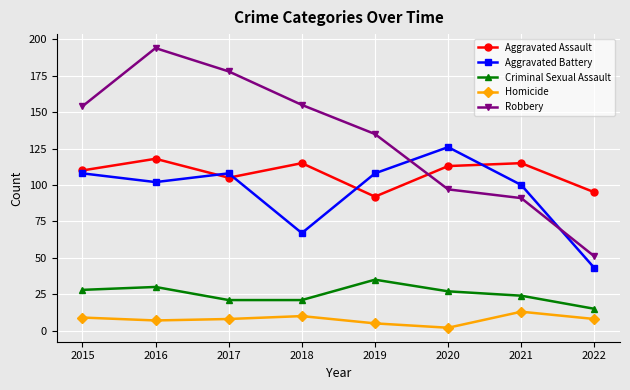

How many series are shown in this chart?

5